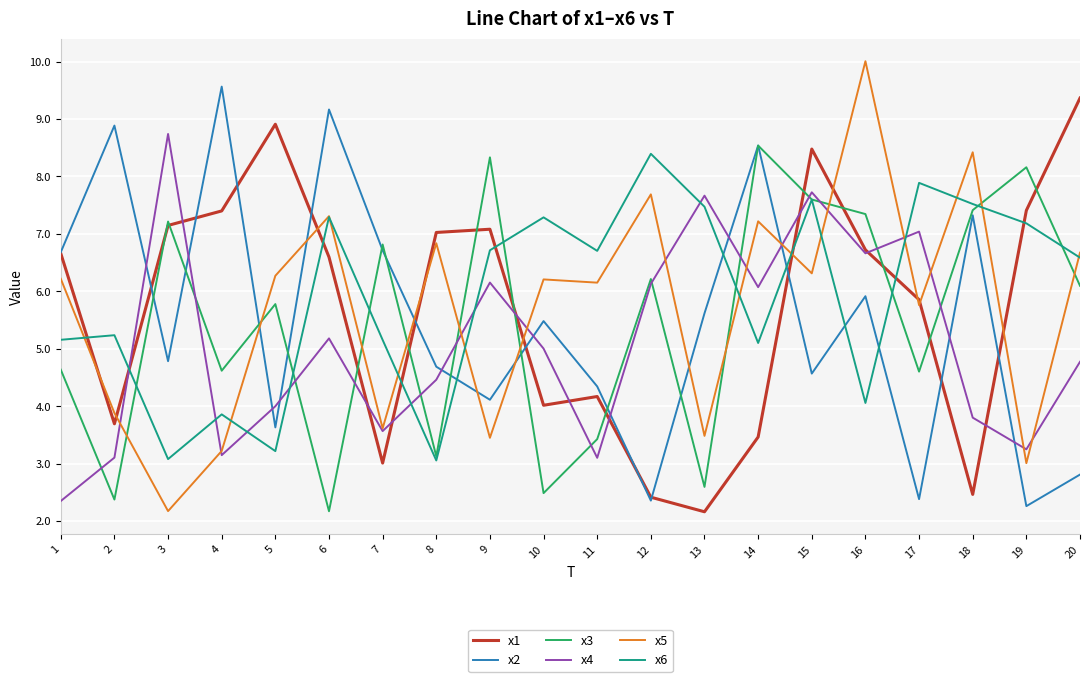

What is the sum of all x6 values?

118.6